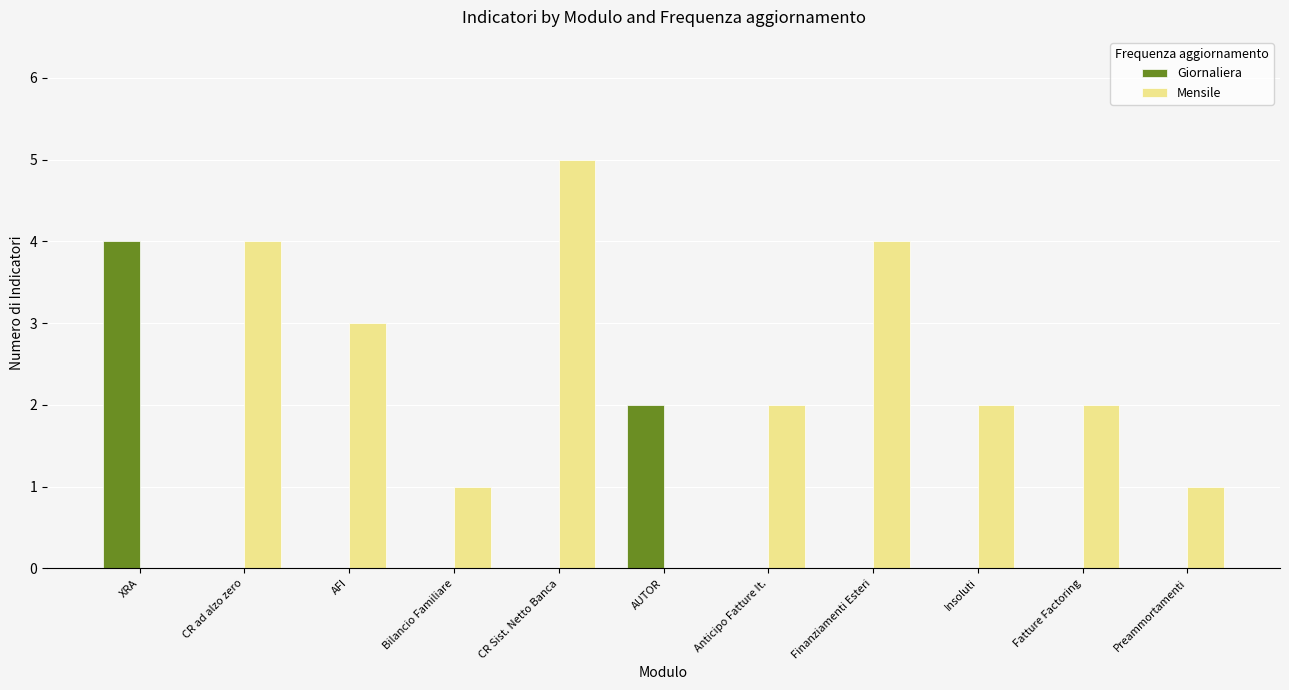

Are the bars grouped side by side (vs. stacked)?

Yes